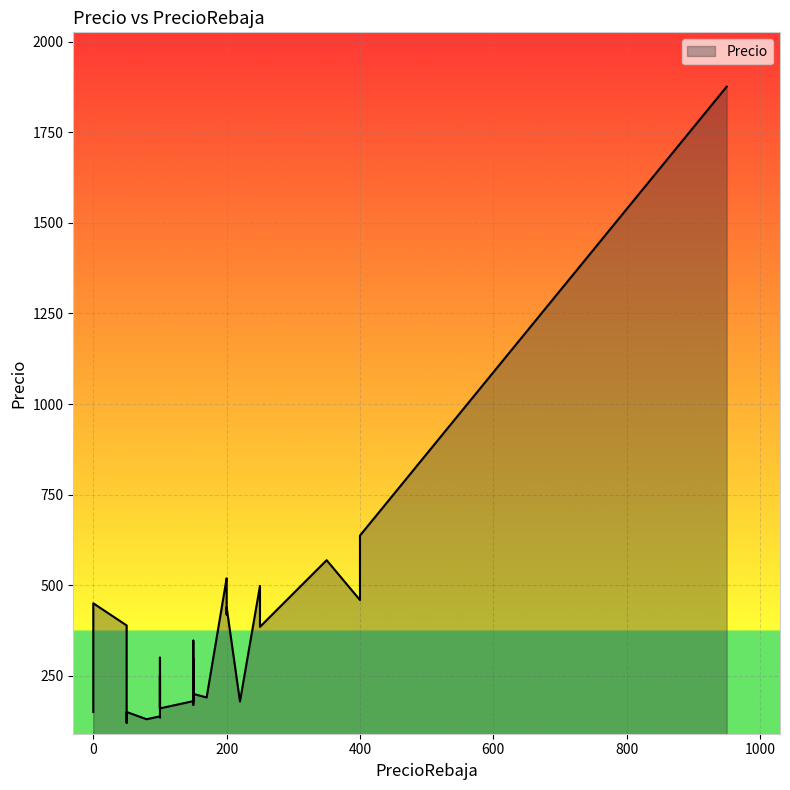

Approximately how many times larger is the value at 50 compared to 50?

0.3